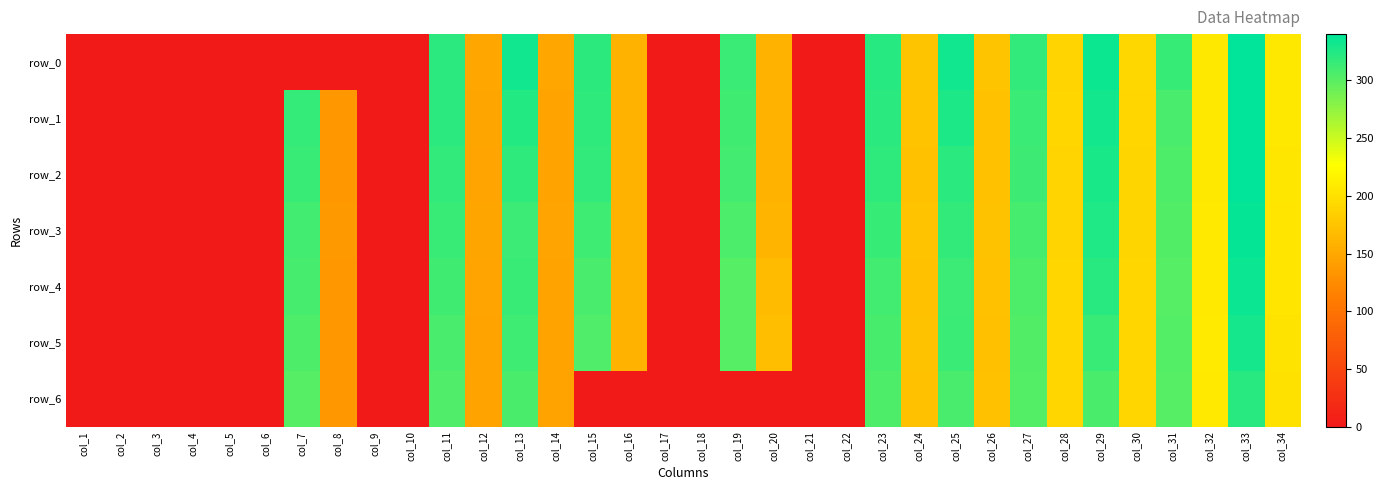

At how many categories does at least one series exceed 37?

22